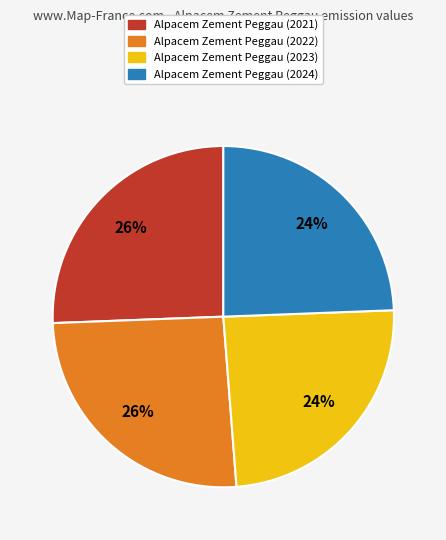

Is there a majority slice in this chart?

No